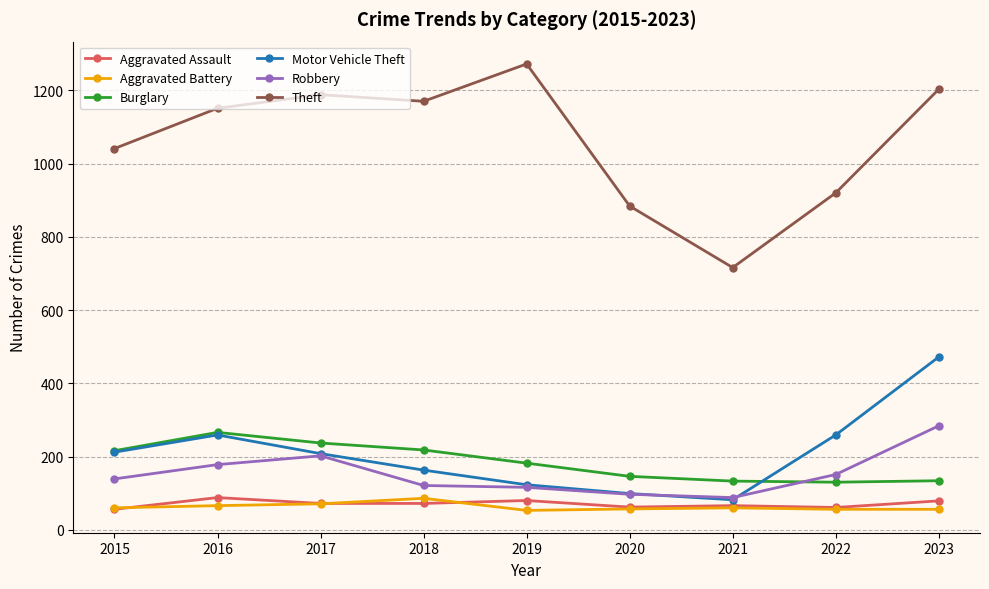

What is the maximum value for Robbery?

284